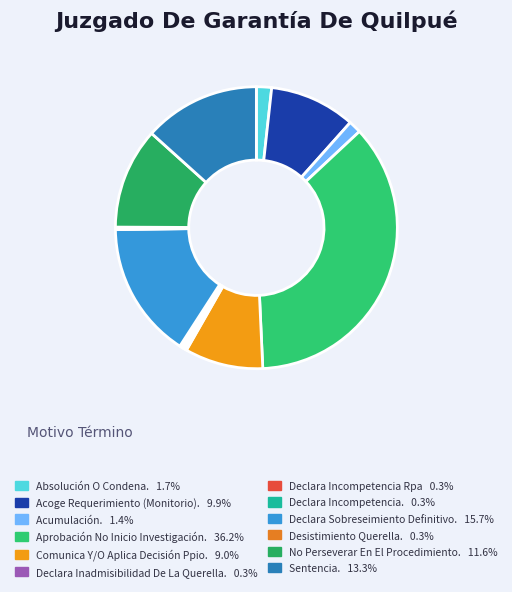

Which has a higher value, Absolución O Condena. or Aprobación No Inicio Investigación.?

Aprobación No Inicio Investigación.